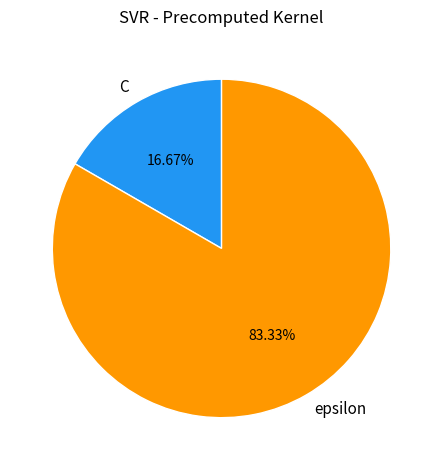

Approximately how many times larger is the value at C compared to epsilon?

0.2